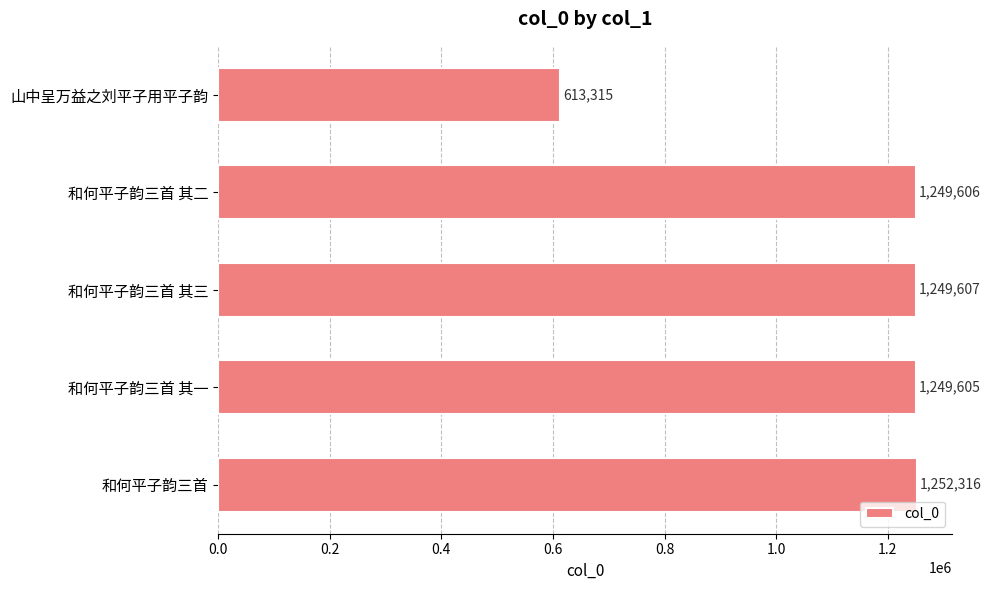

How many distinct data groups are displayed?

1